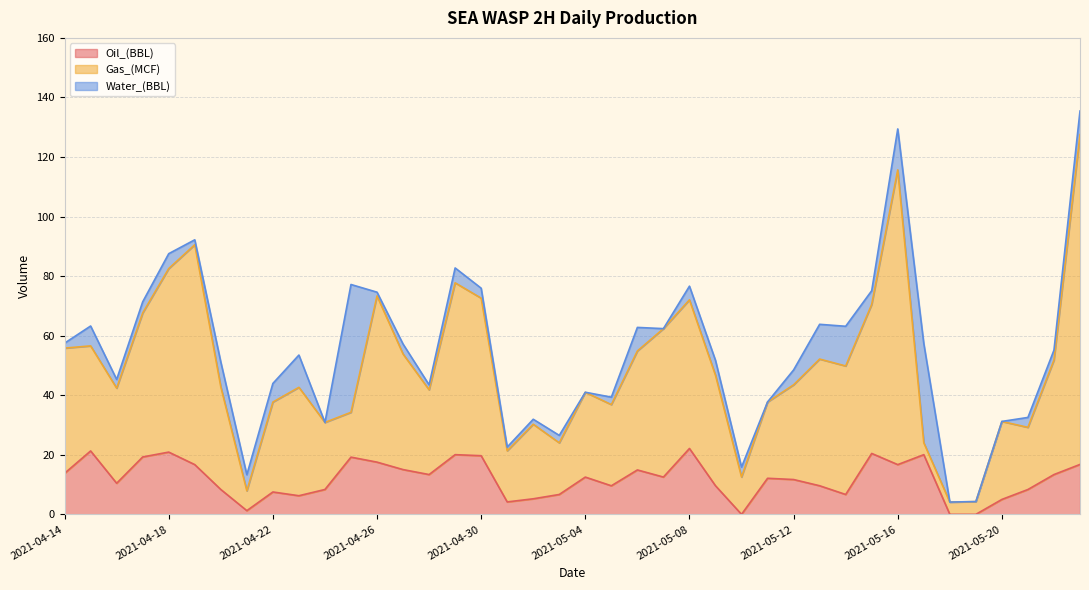

At which label does Oil_(BBL) reach its minimum?

2021-05-10